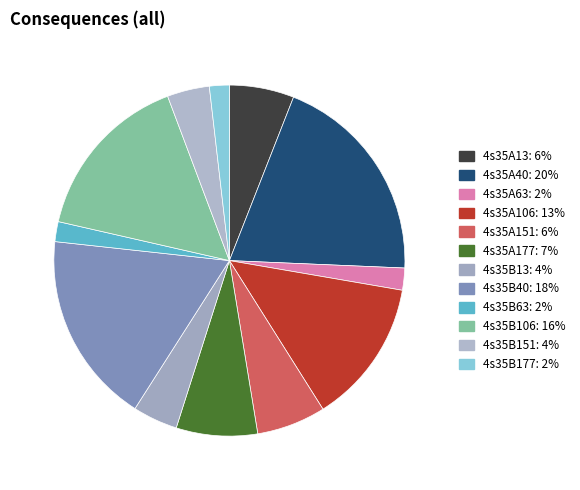

What portion of the pie excludes 4s35A63?

98.0%